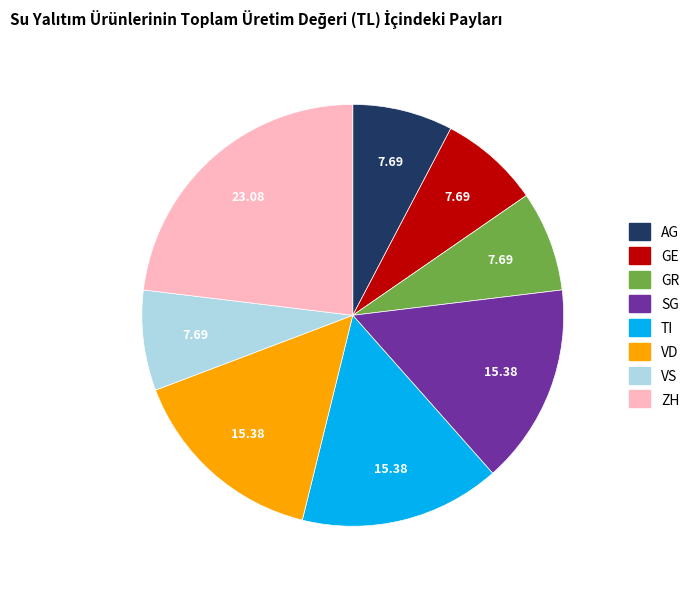

Combined, do GE and SG account for over 50%?

No